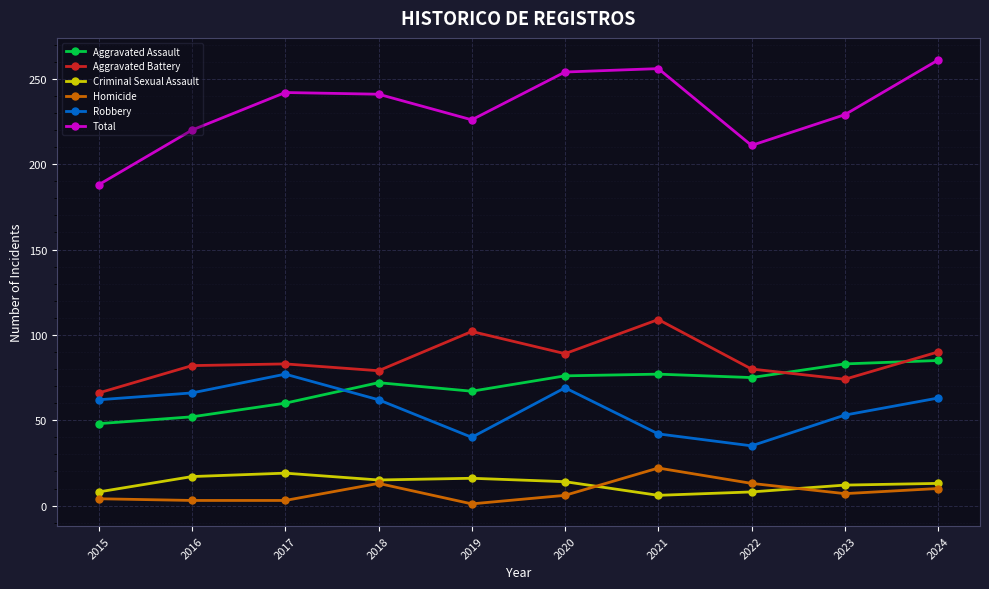

The Criminal Sexual Assault series shows 25 at 2018. True or false?

False